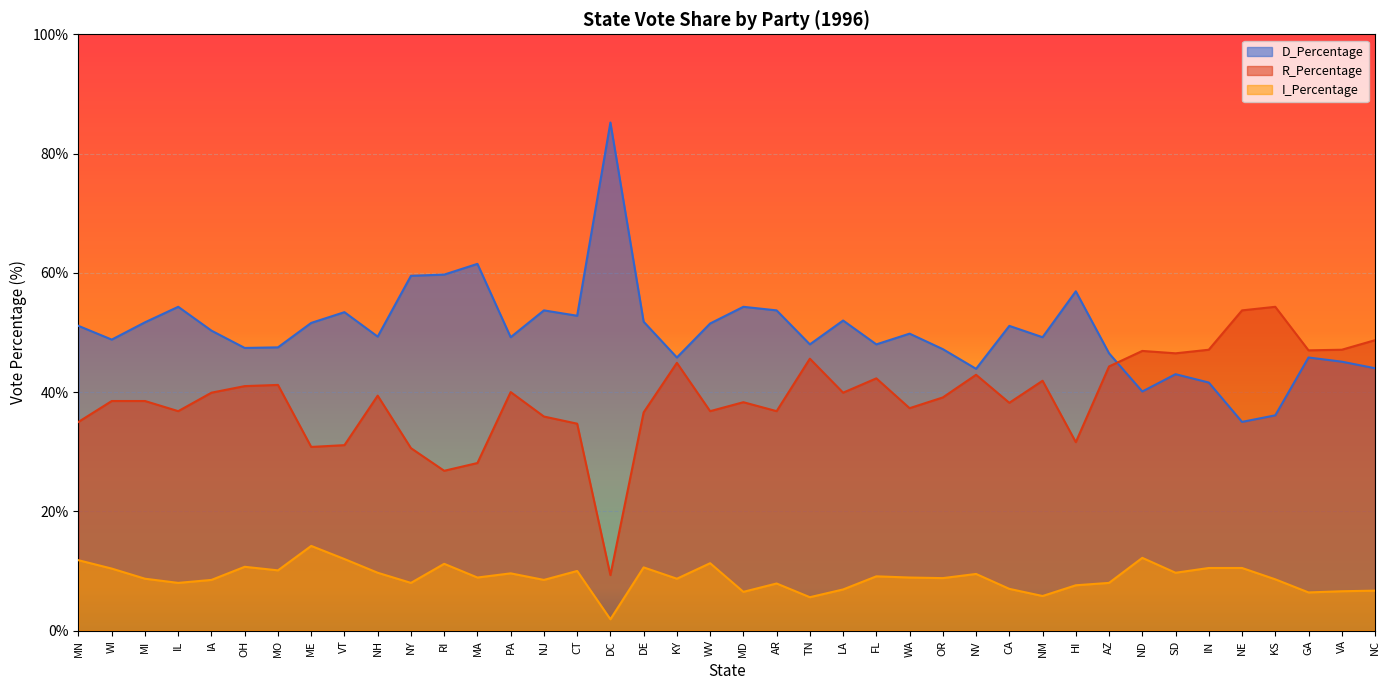

True or false: I_Percentage has a value of 8.0 at IL.

True